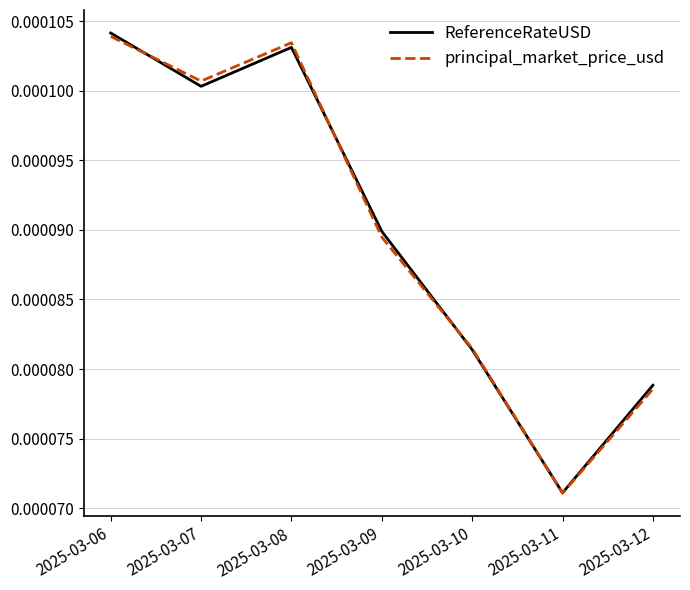

At which category is the sum across all series the highest?

2025-03-06